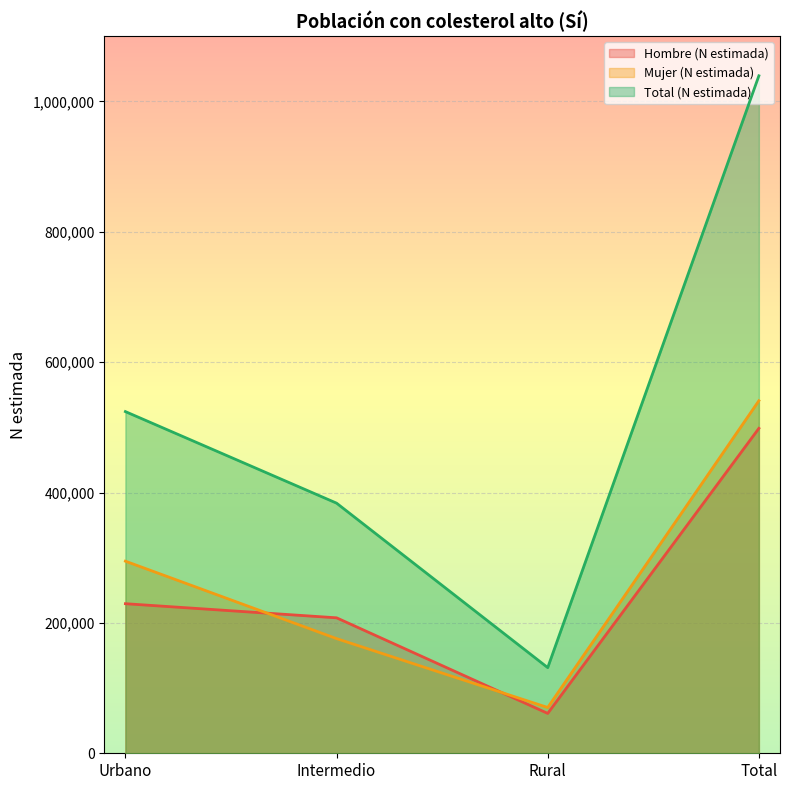

True or false: Hombre (N estimada) has more than 0 points higher than both neighbors.

False